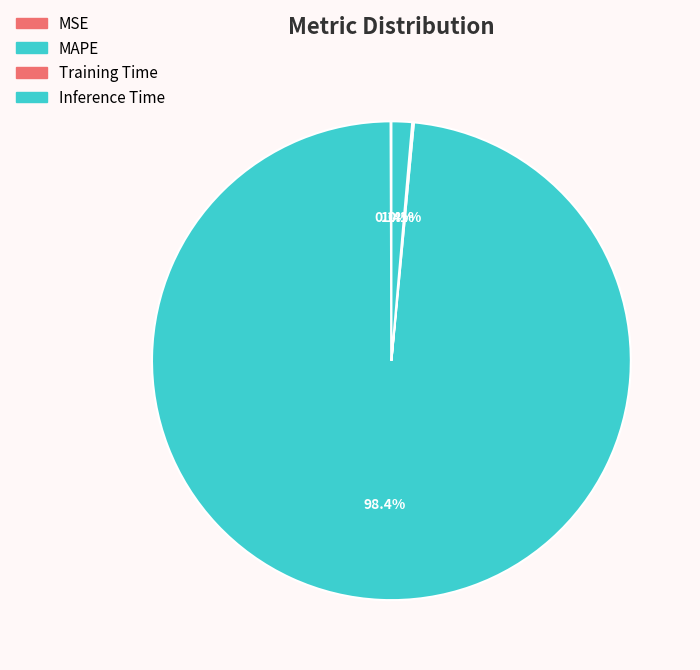

What is the change in value from MSE to MAPE?

+67.1